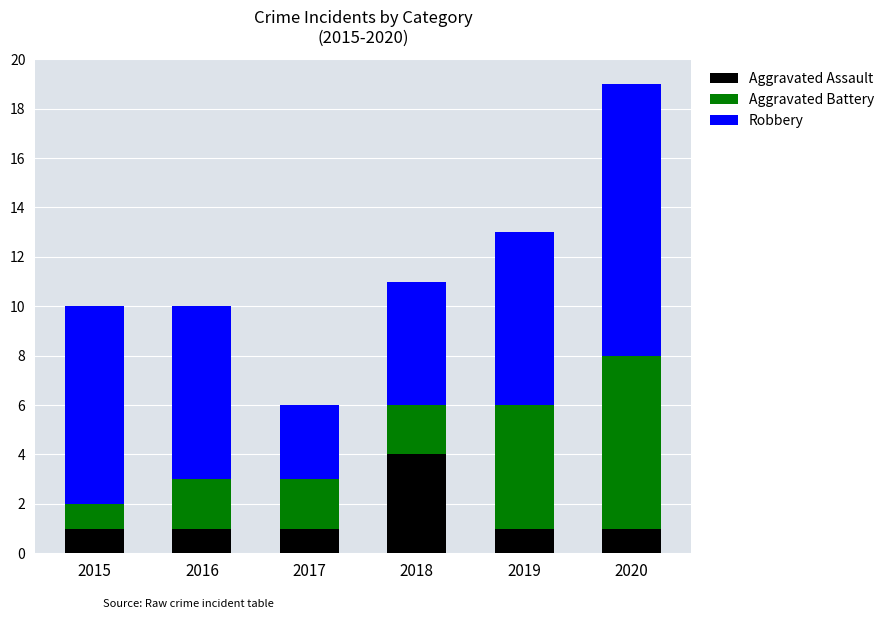

Read the Aggravated Assault value at 2018.

4